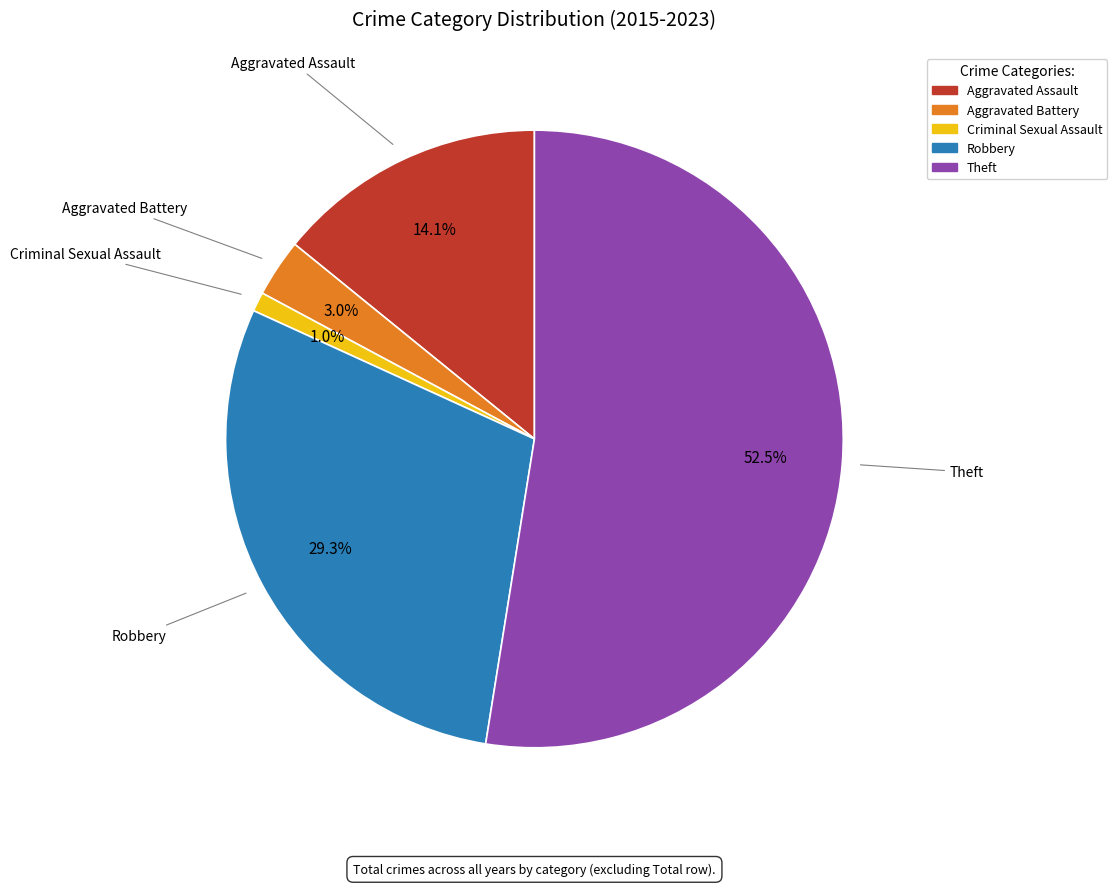

Between Criminal Sexual Assault and Aggravated Assault, which is larger?

Aggravated Assault